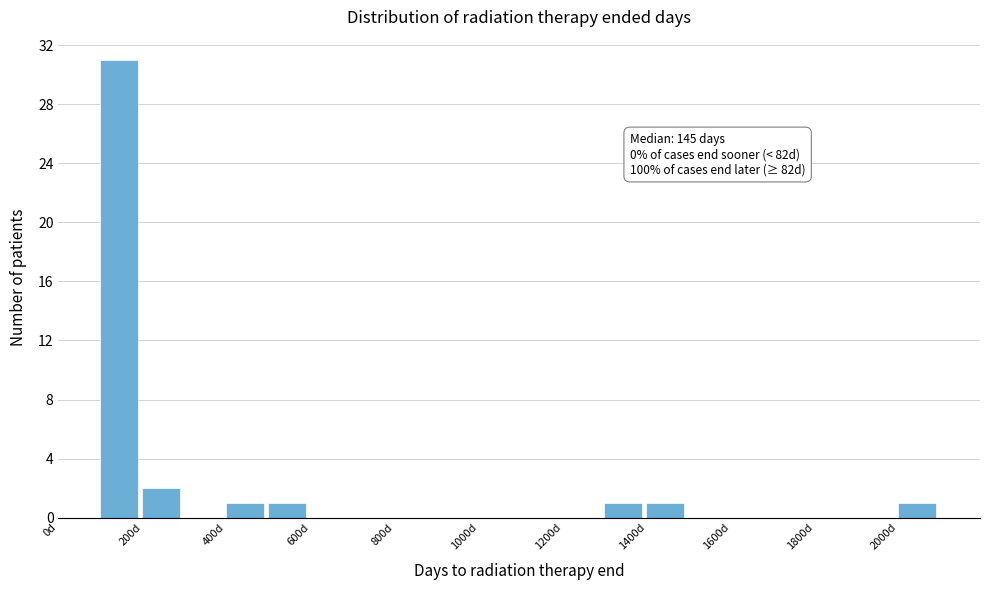

Which range on the x-axis has the tallest bar?

100 to 200